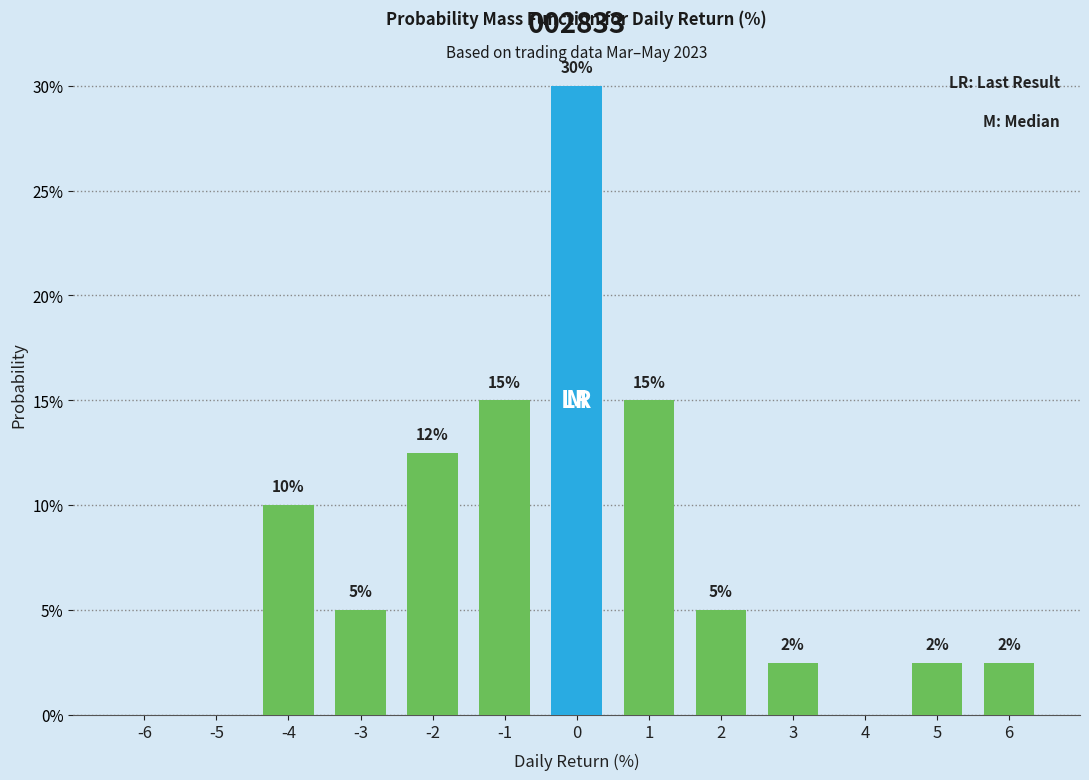

True or false: the data shows 43.7 at 0.

False